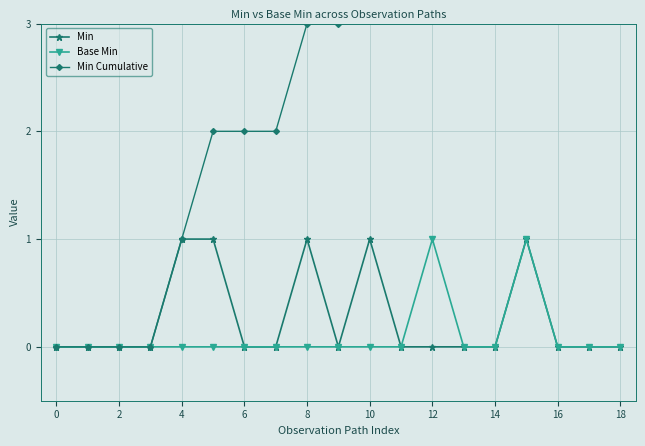

Count the number of categories in the chart.

19